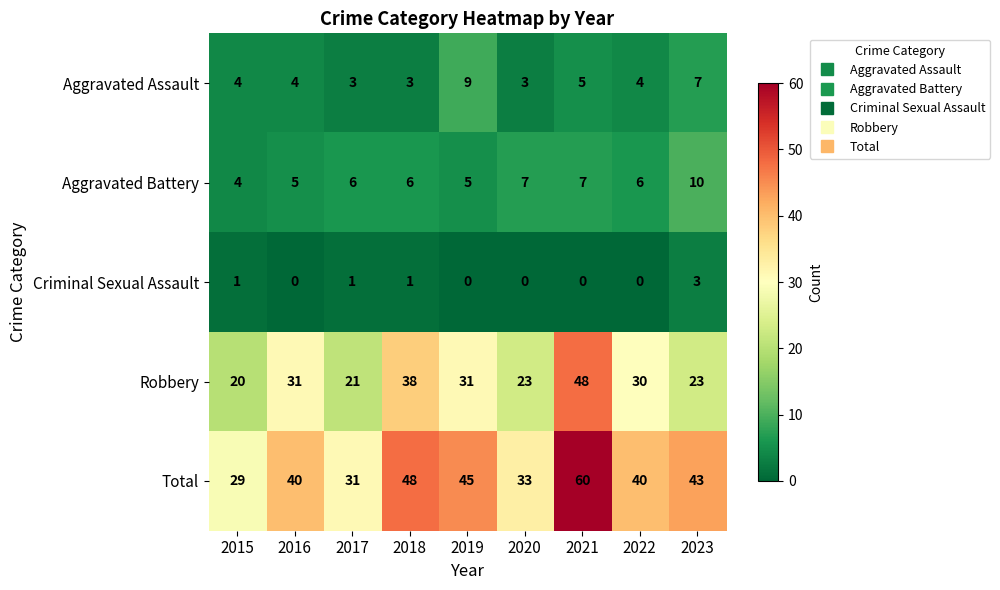

Which series has the largest total across all categories?

Total